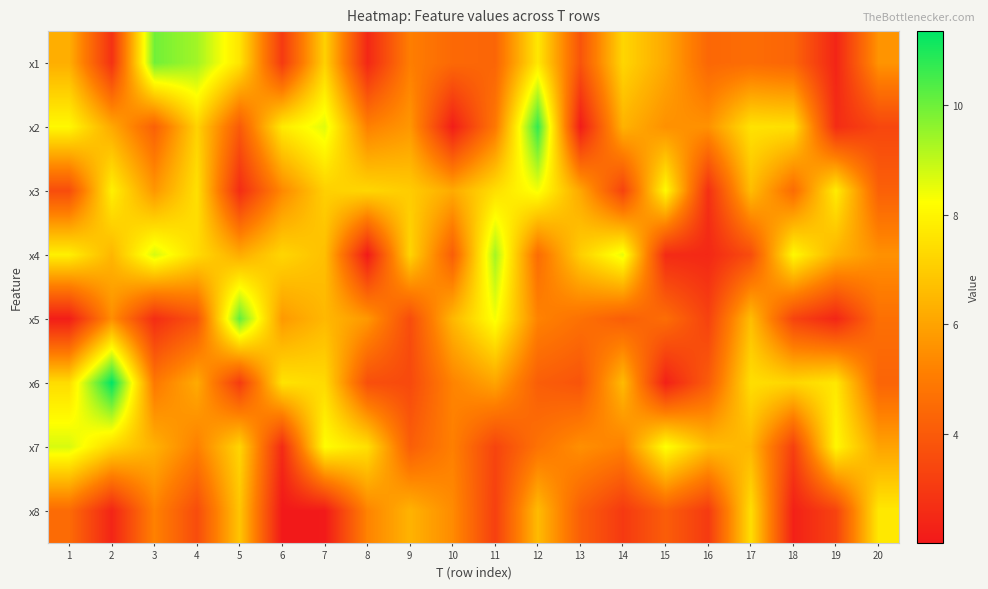

What is the minimum value shown in the chart?

2.0